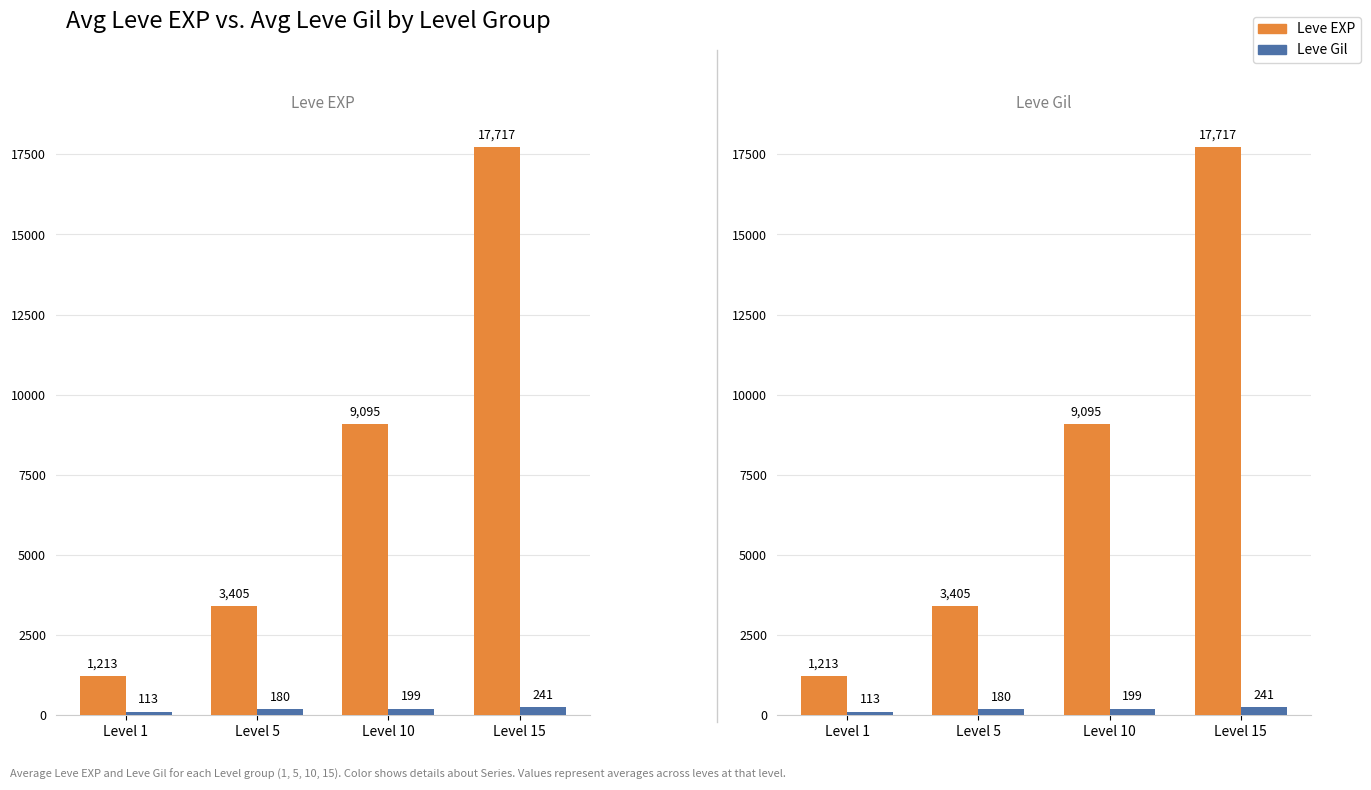

Count the Leve Gil values in the range 180 to 241.

3